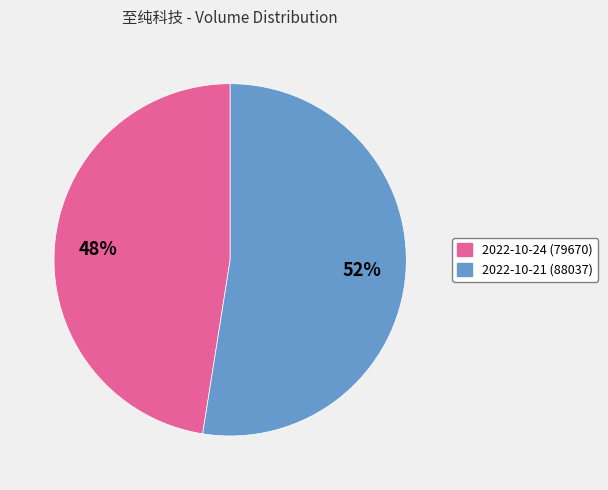

Is there any slice that represents more than half of the pie?

Yes